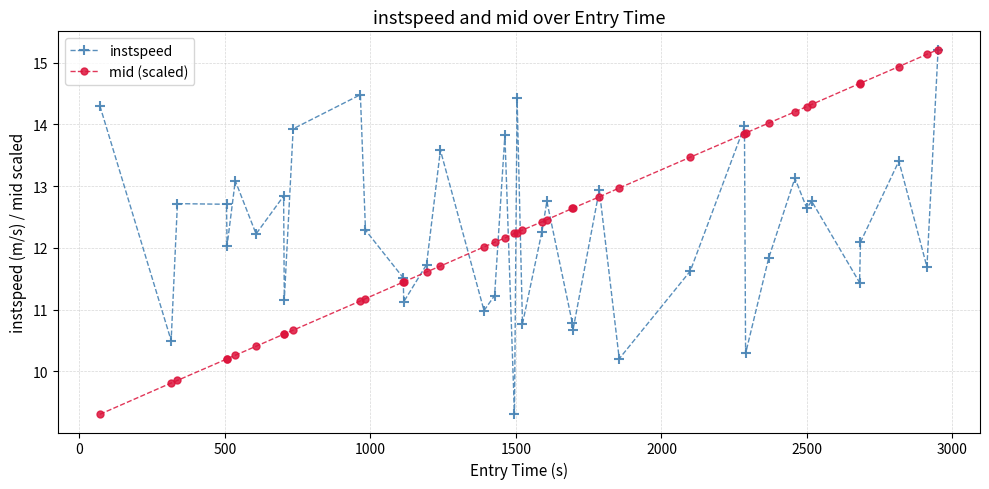

What is the minimum value for instspeed?

9.3